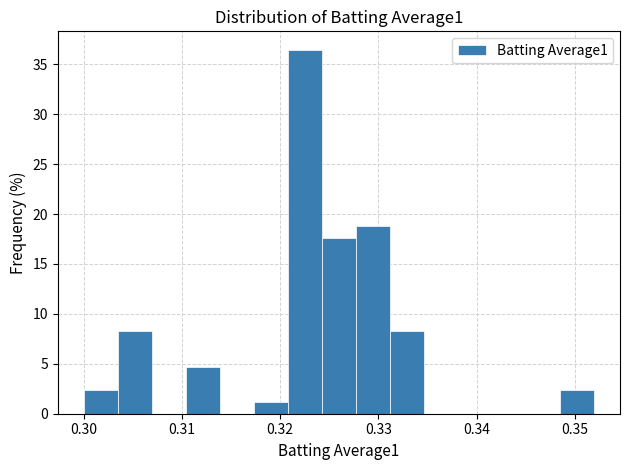

Read against the x-axis, roughly where is the centre of the tallest bar?

0.323